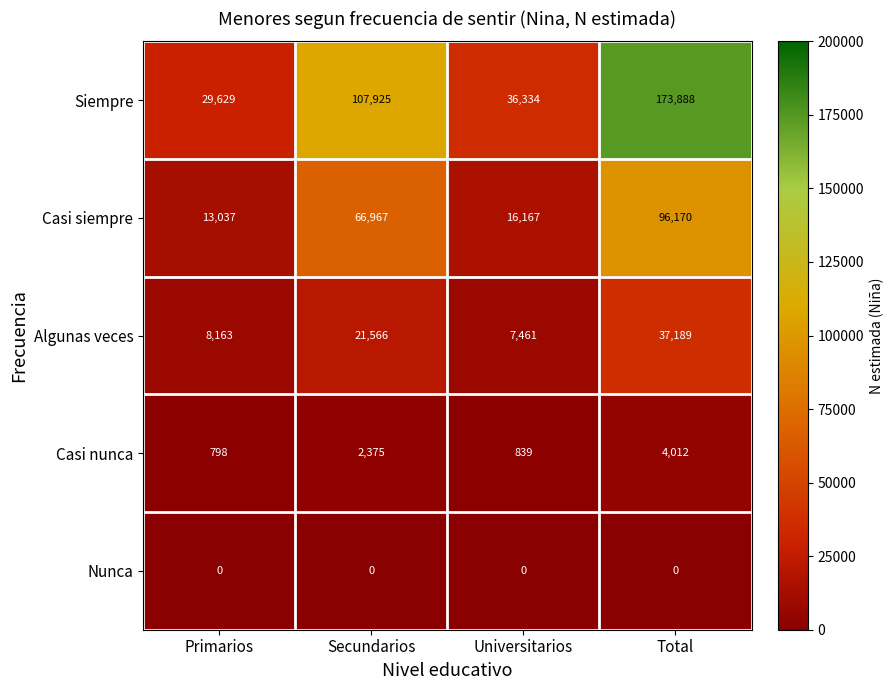

Which series has the largest range (max minus min)?

Siempre